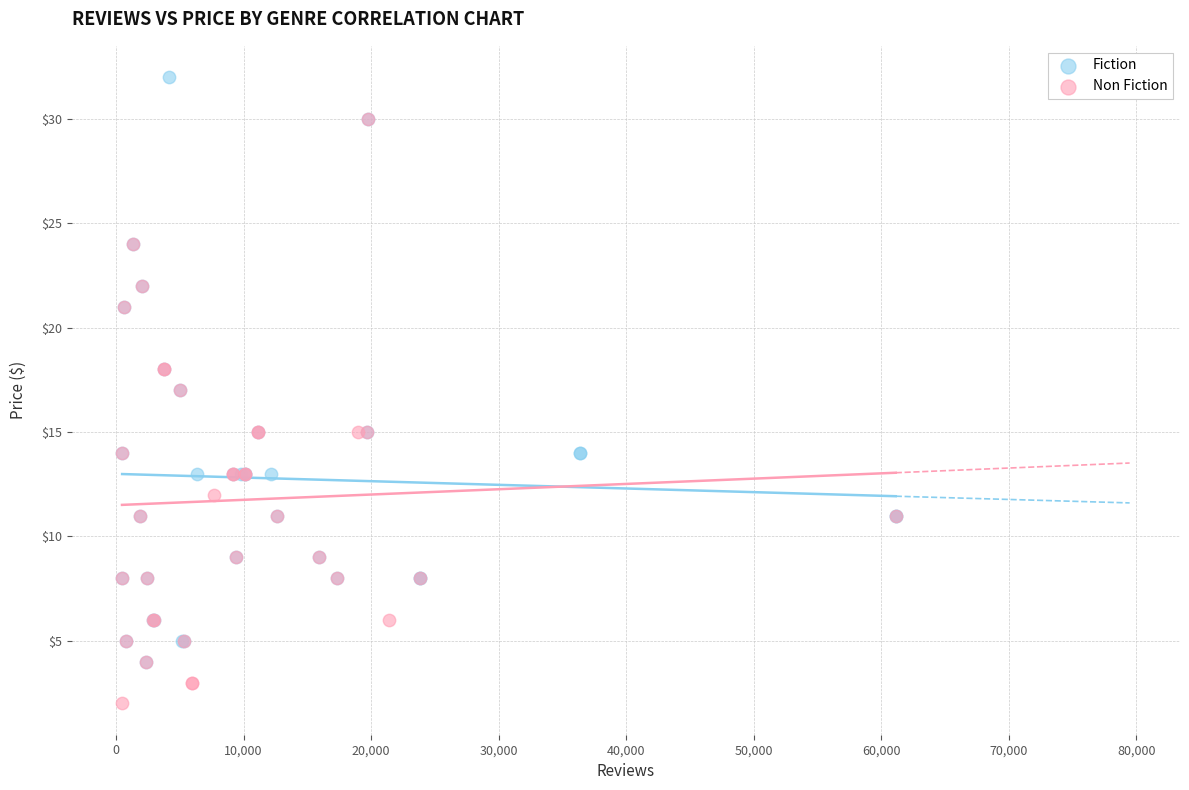

Which series reaches the maximum Y coordinate?

Fiction